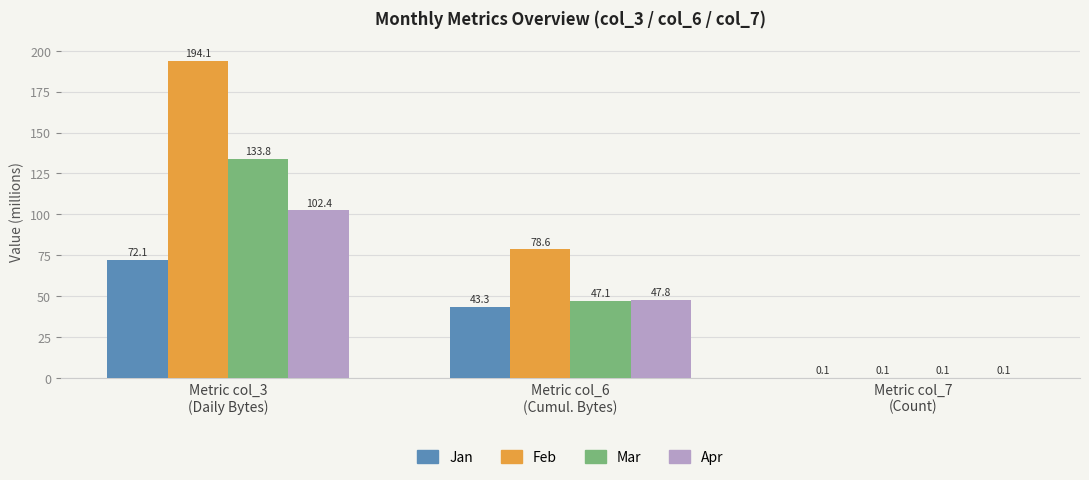

Which series has the largest total across all categories?

Feb